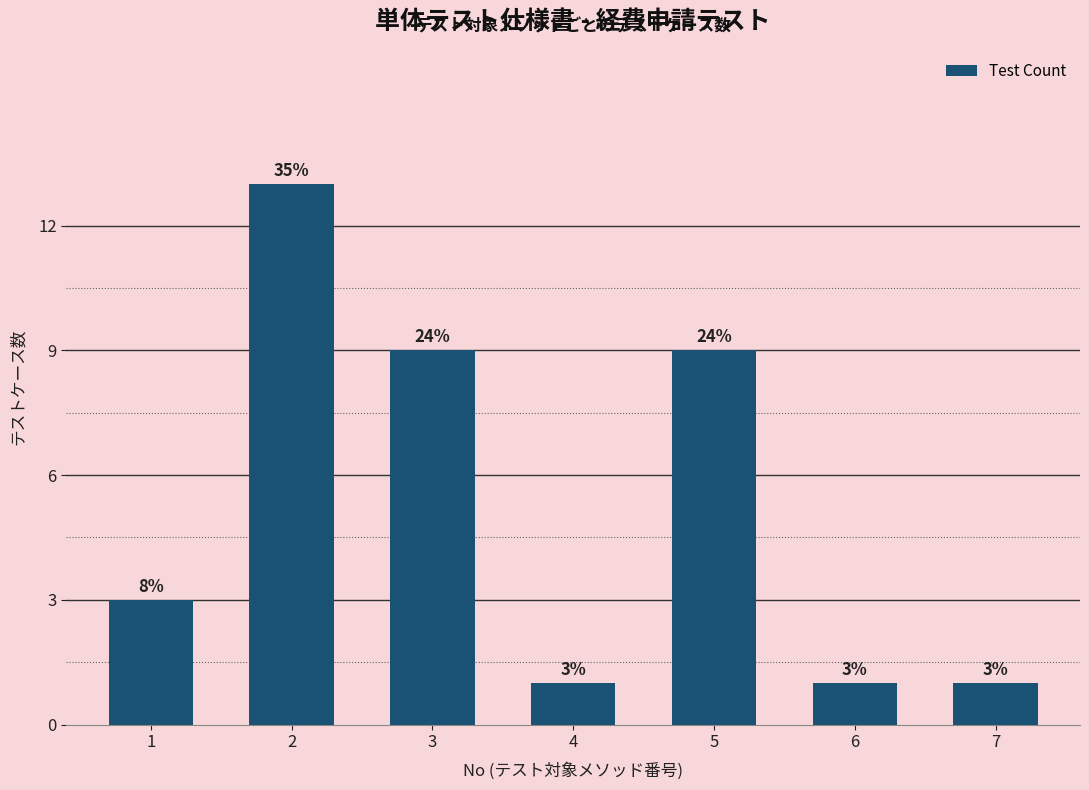

Does the chart contain any negative values?

No